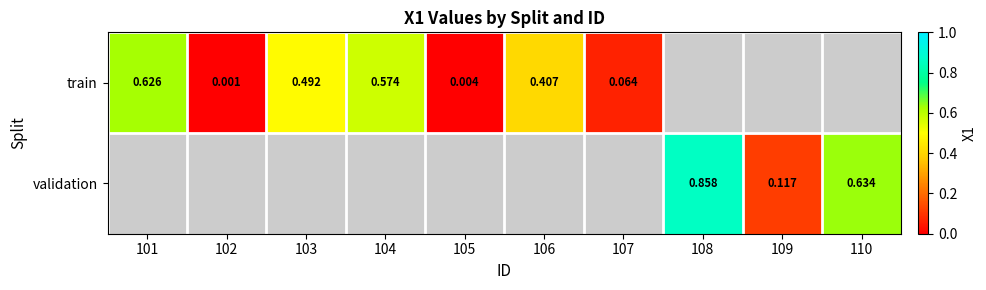

At how many categories does at least one series exceed 0?

10